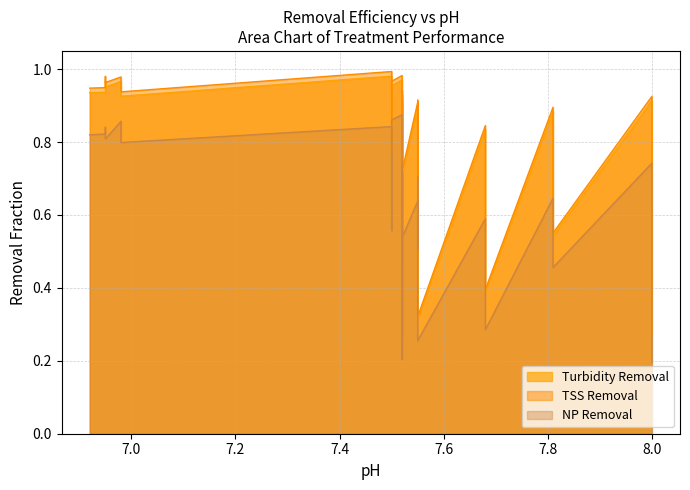

True or false: Turbidity Removal and NP Removal intersect in this chart.

False